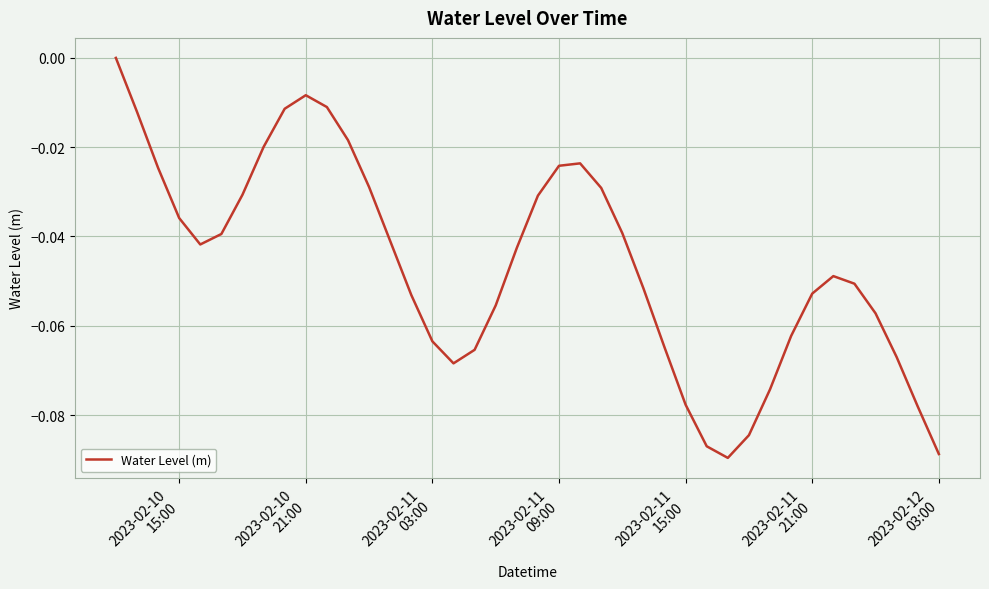

Reading left to right, list all the values displayed in this chart.

-0.0	-0.0	-0.0	-0.0	-0.0	-0.0	-0.0	-0.0	-0.0	-0.0	-0.0	-0.0	-0.0	-0.0	-0.1	-0.1	-0.1	-0.1	-0.1	-0.0	-0.0	-0.0	-0.0	-0.0	-0.0	-0.1	-0.1	-0.1	-0.1	-0.1	-0.1	-0.1	-0.1	-0.1	-0.0	-0.1	-0.1	-0.1	-0.1	-0.1